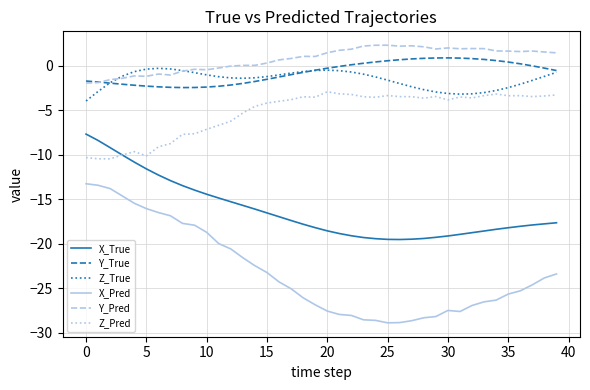

Which series has the largest range (max minus min)?

X_Pred